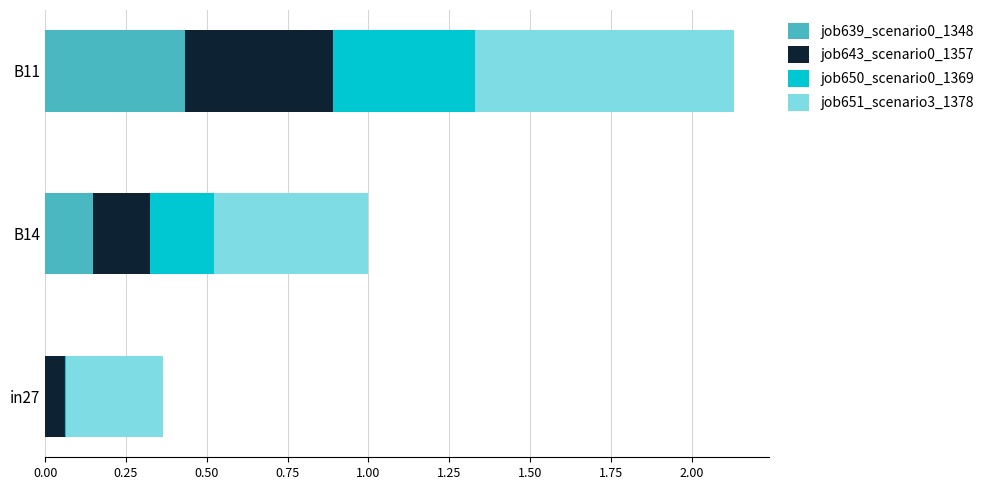

At which label does job639_scenario0_1348 reach its peak?

B11